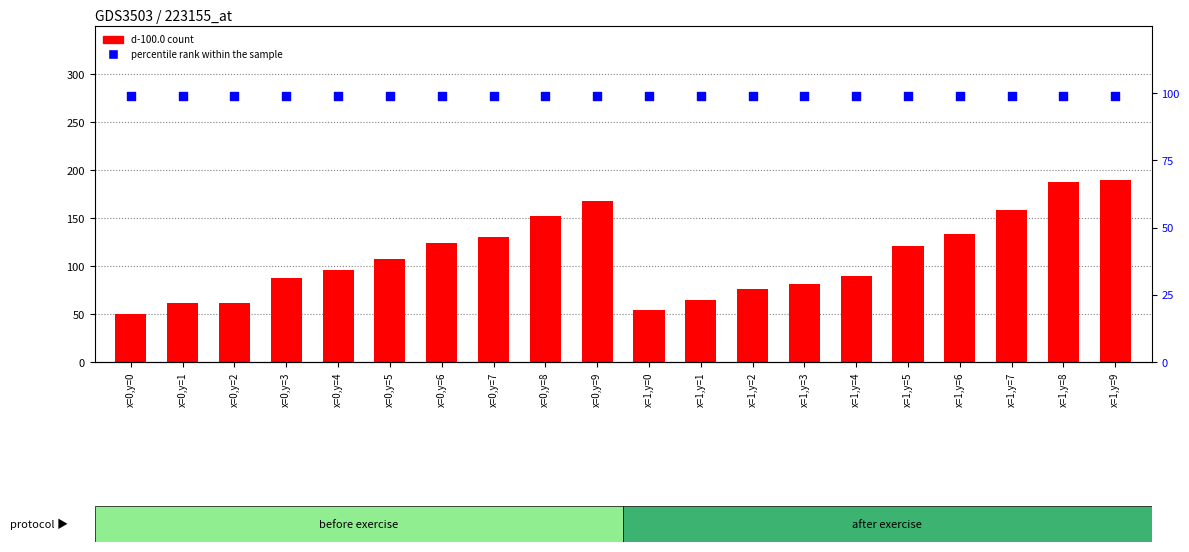

Which series has the largest Y range (max minus min)?

d-100.0